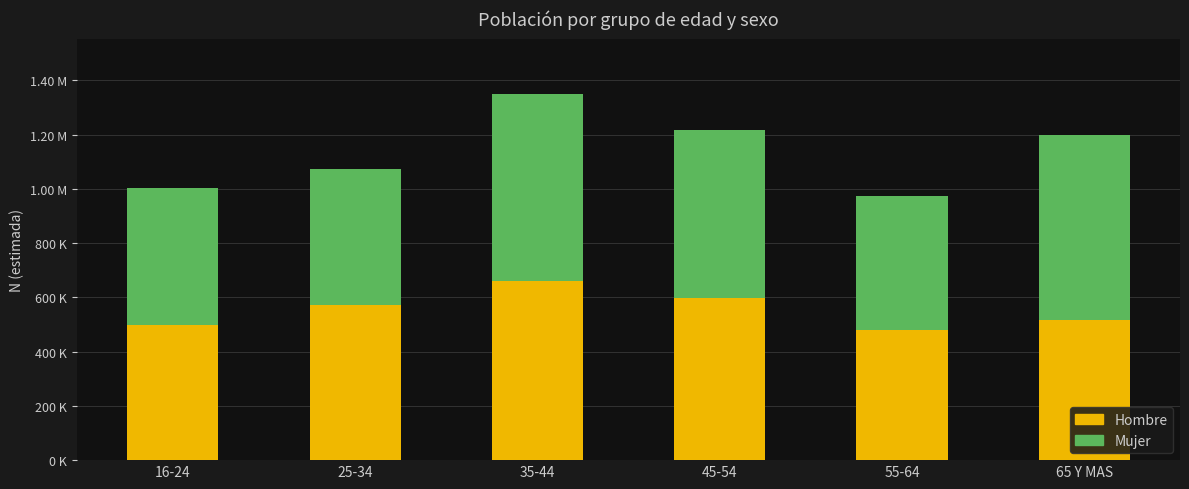

Are the bars horizontal?

No